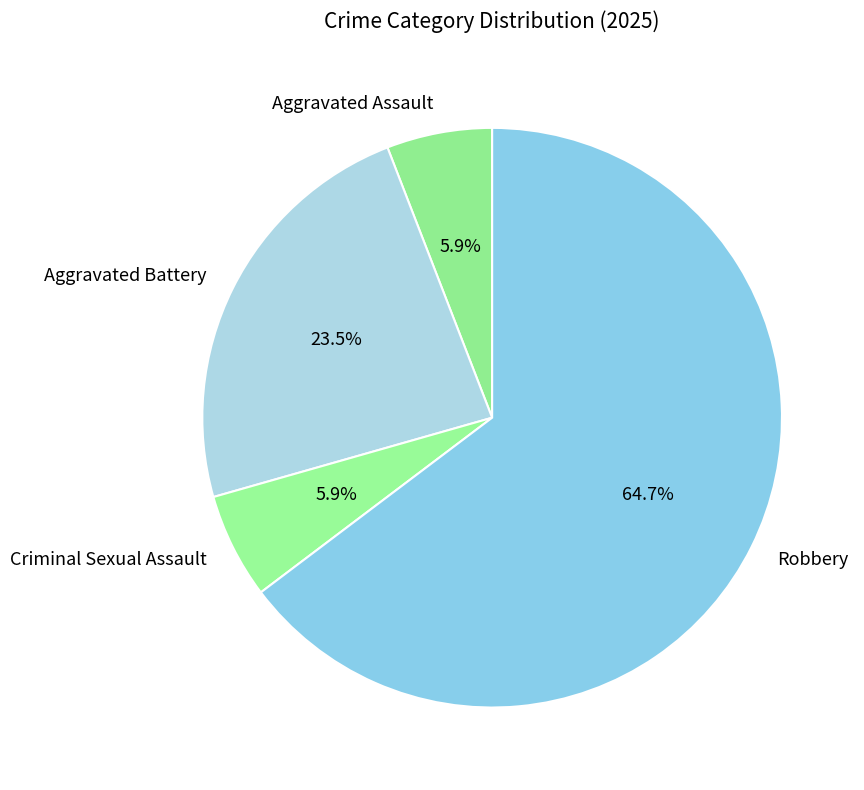

To the nearest percent, what portion does Robbery represent?

65%